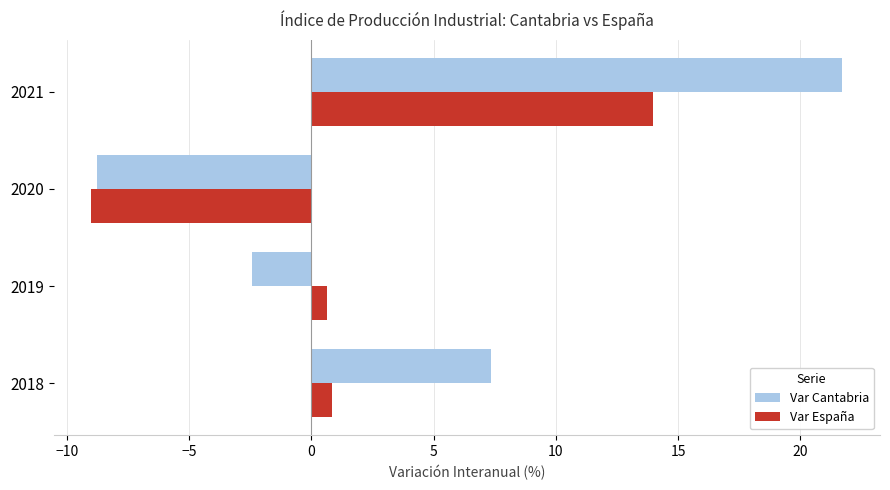

What is the total value across all series at 2020?

-17.8